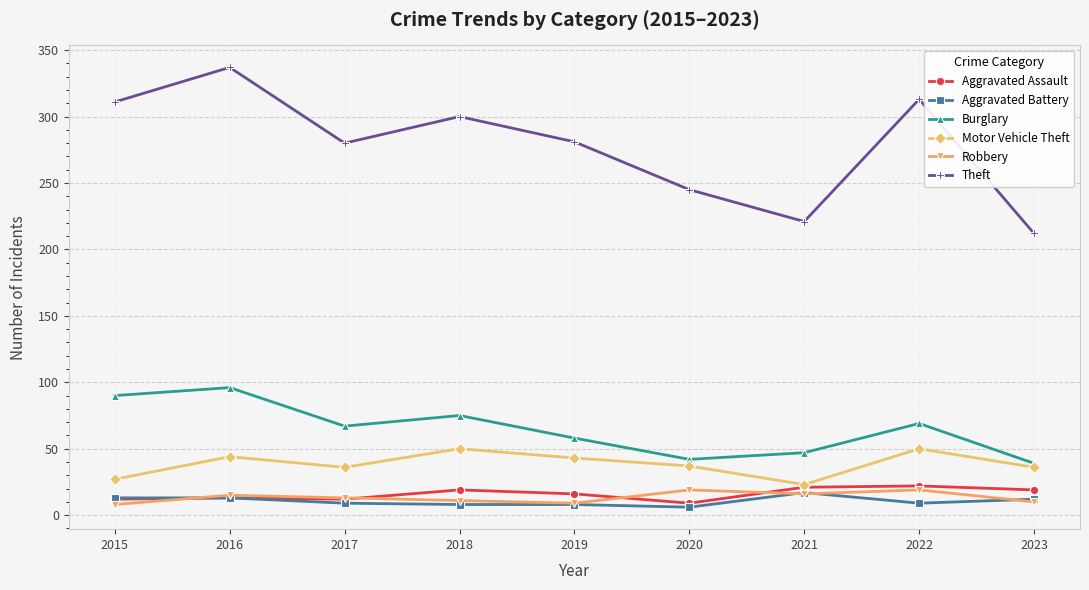

Which label corresponds to the largest value in the chart?

2016